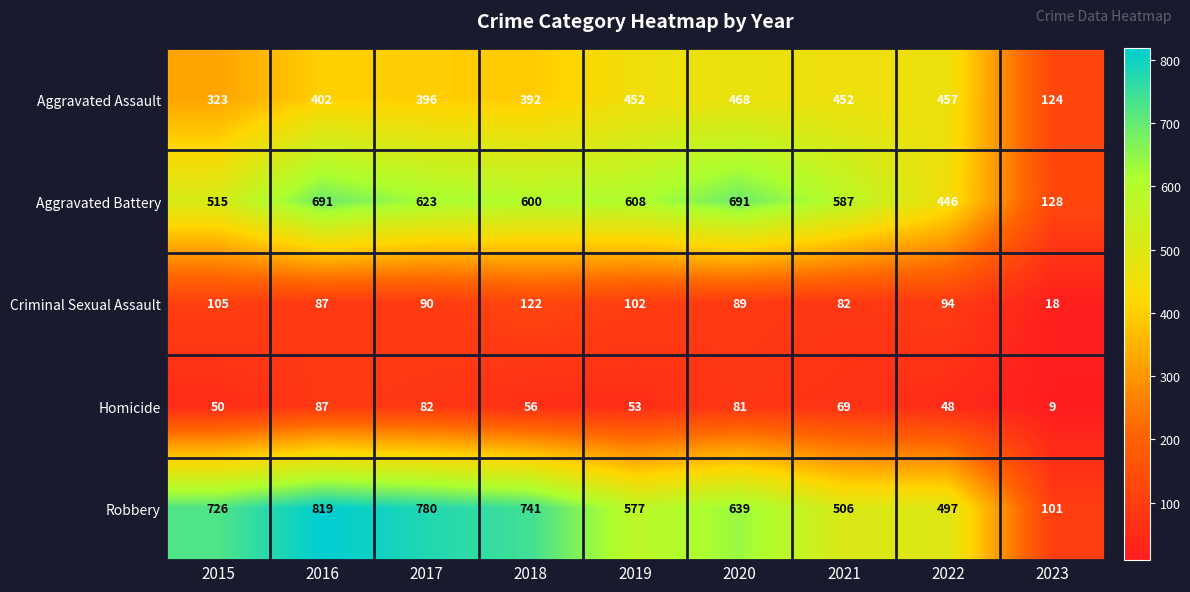

At how many categories does at least one series exceed 594?

6